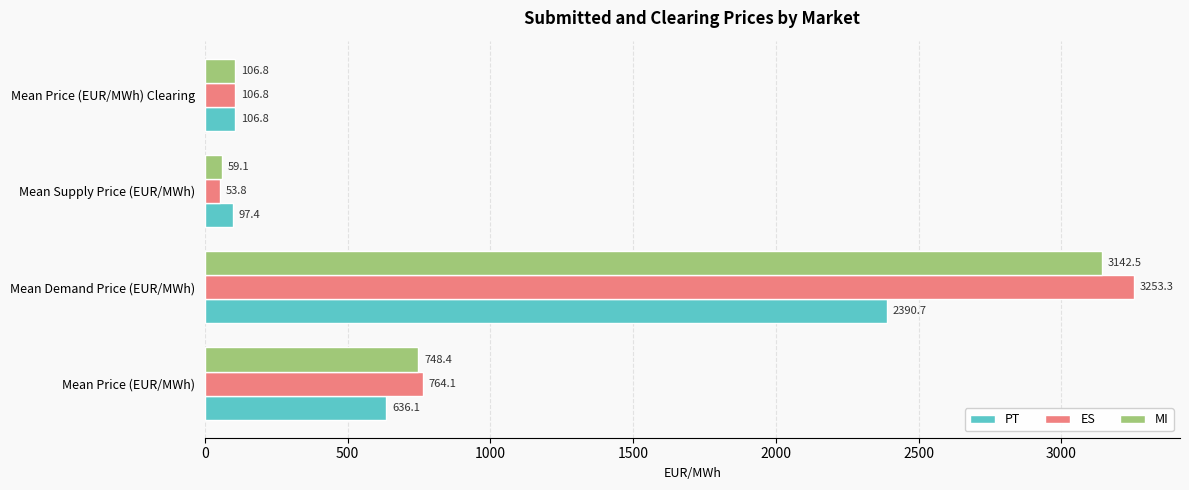

What is the average value of the MI series?

1014.2